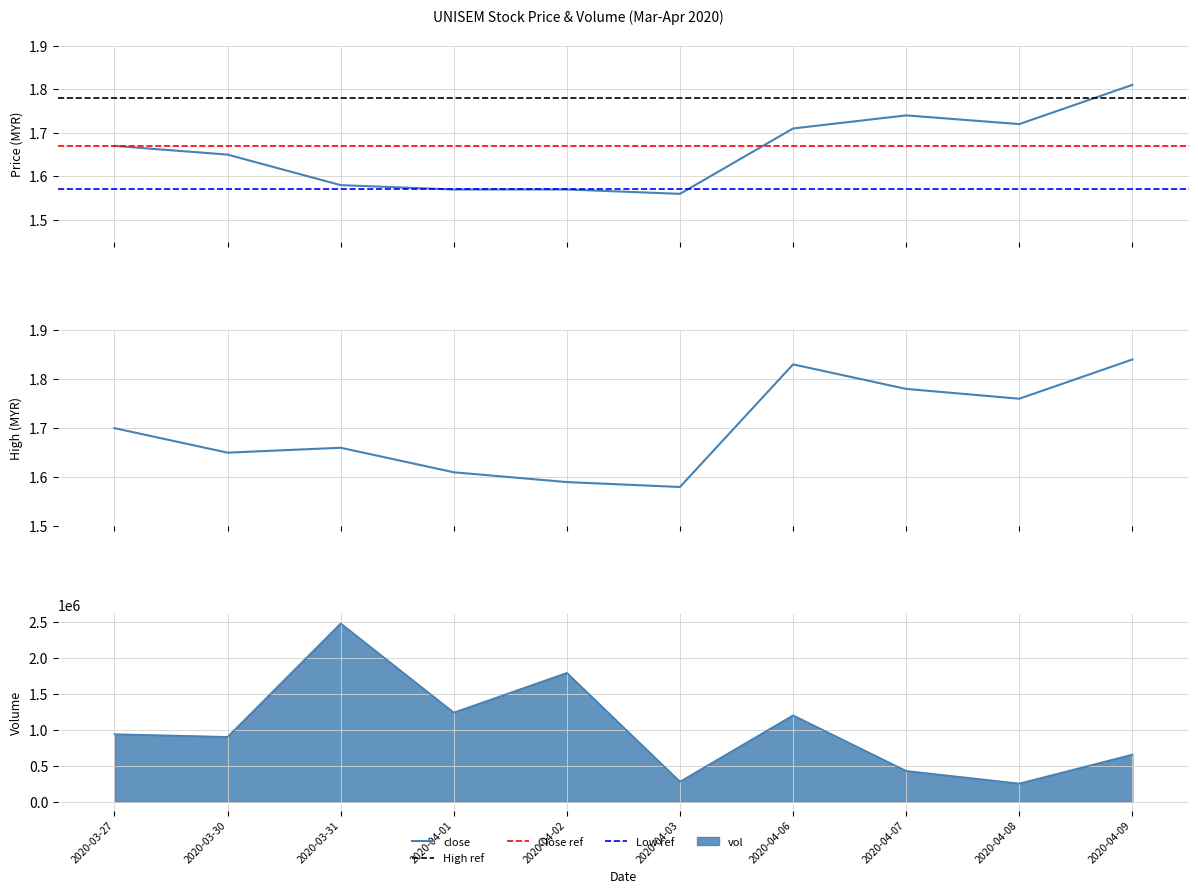

Where is the first local minimum for high?

2020-03-30